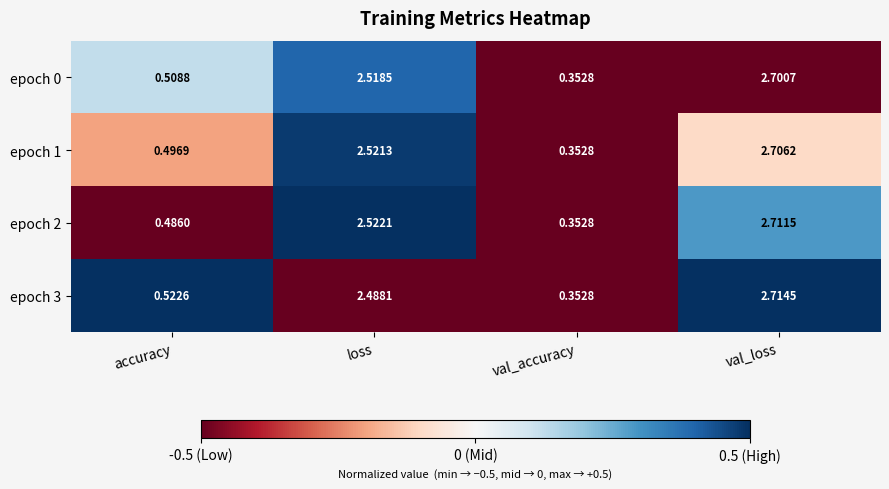

At how many categories does at least one series exceed 0?

4